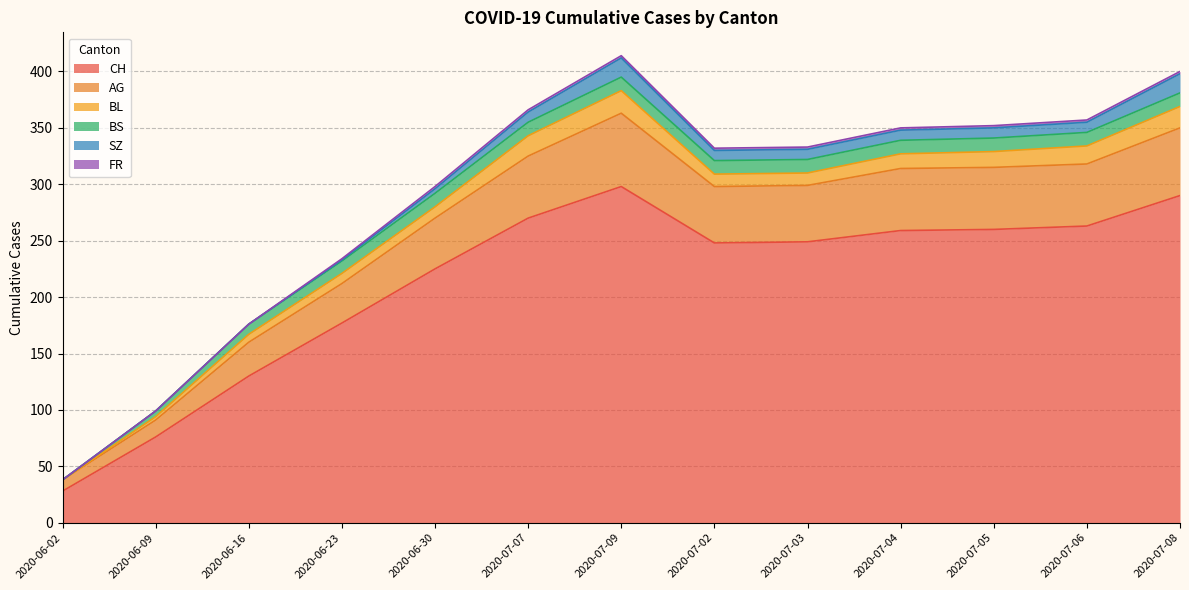

In CH, how many points are higher than both neighbors (excluding endpoints)?

1